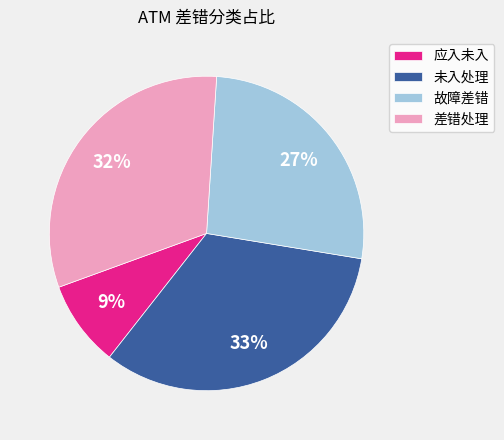

What is the largest slice in the pie chart?

未入处理